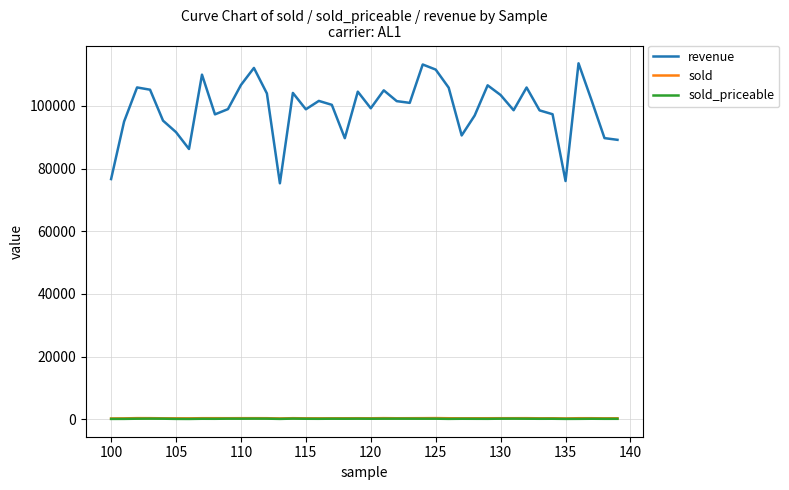

Which series has the widest spread of values?

revenue